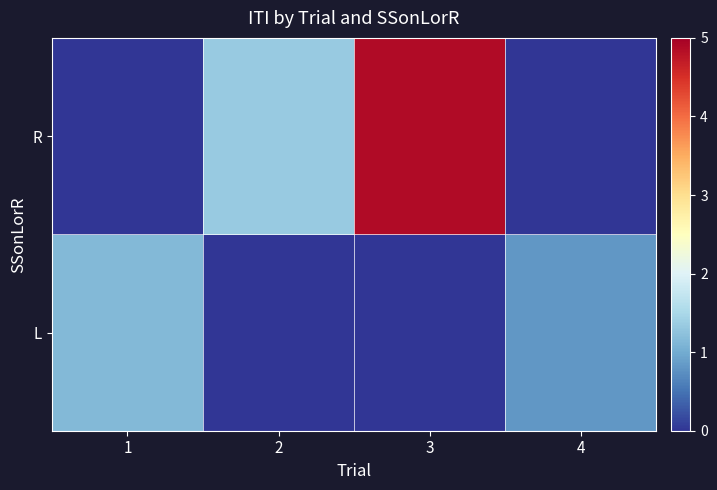

Which has a higher value, 4 or 1?

1